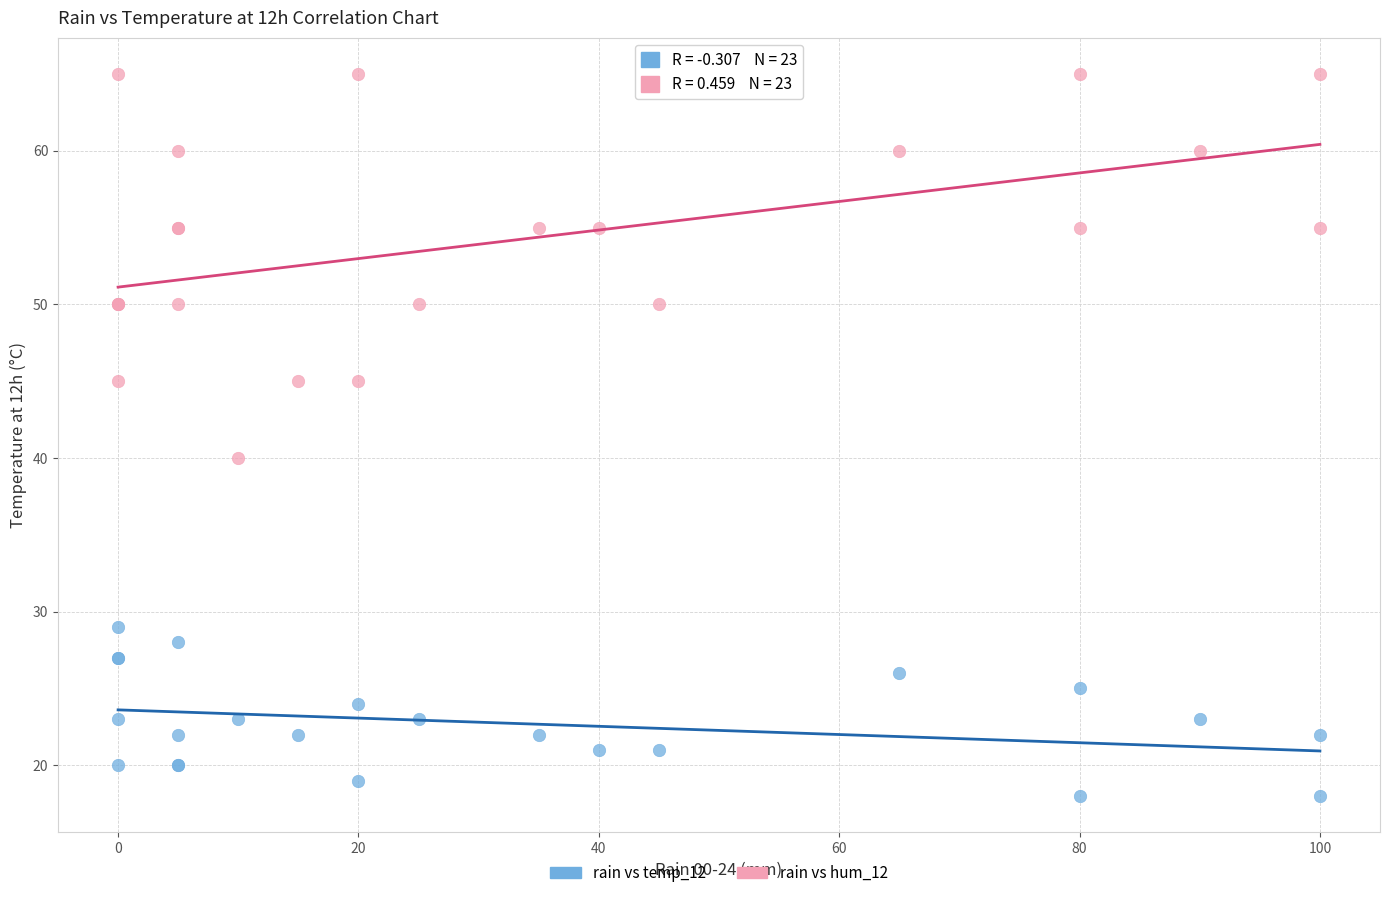

Across all series, what Y value is closest to 41?

40